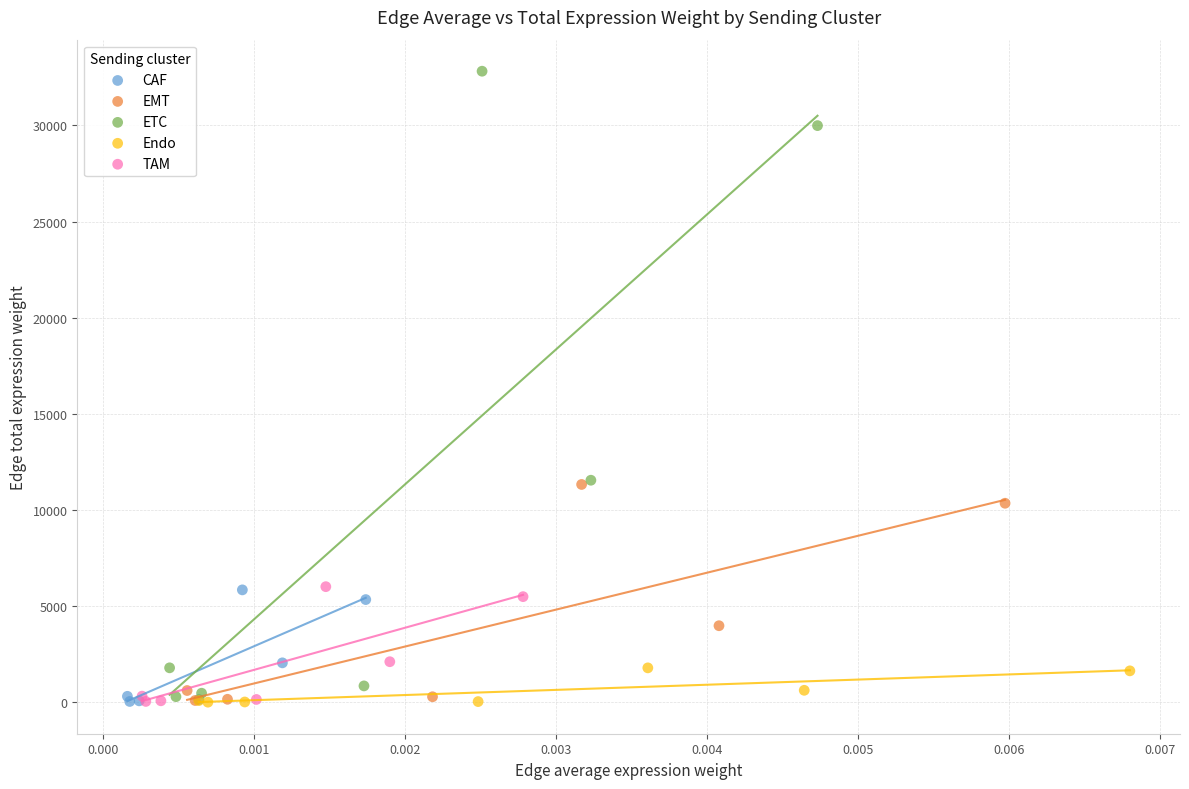

Which series has the largest Y range (max minus min)?

ETC